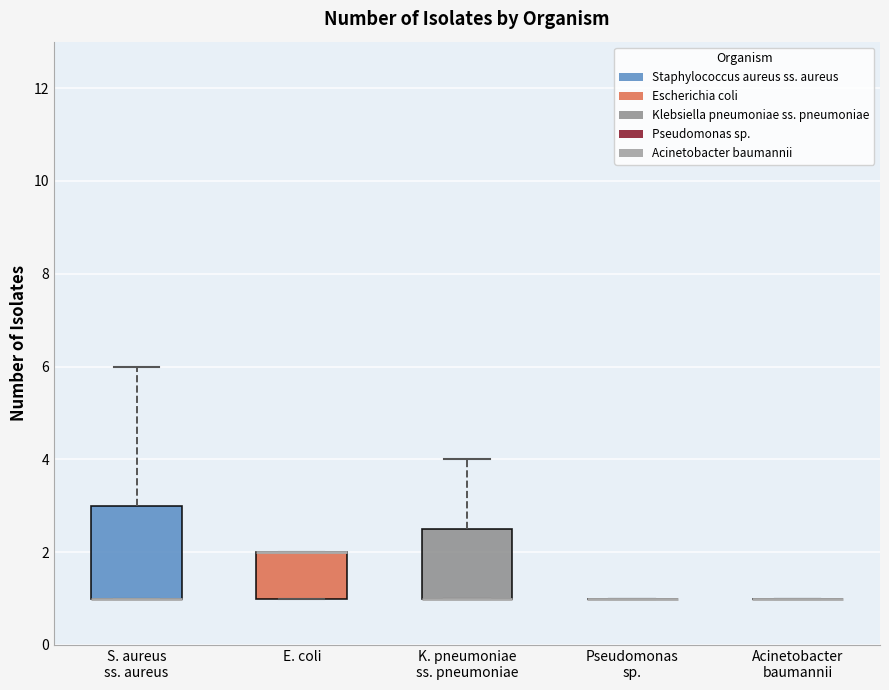

Where is the upper edge of the box for S. aureus ss. aureus on the y-axis? The values are not printed on the chart, so give them approximately, as read against the axis.

3.0